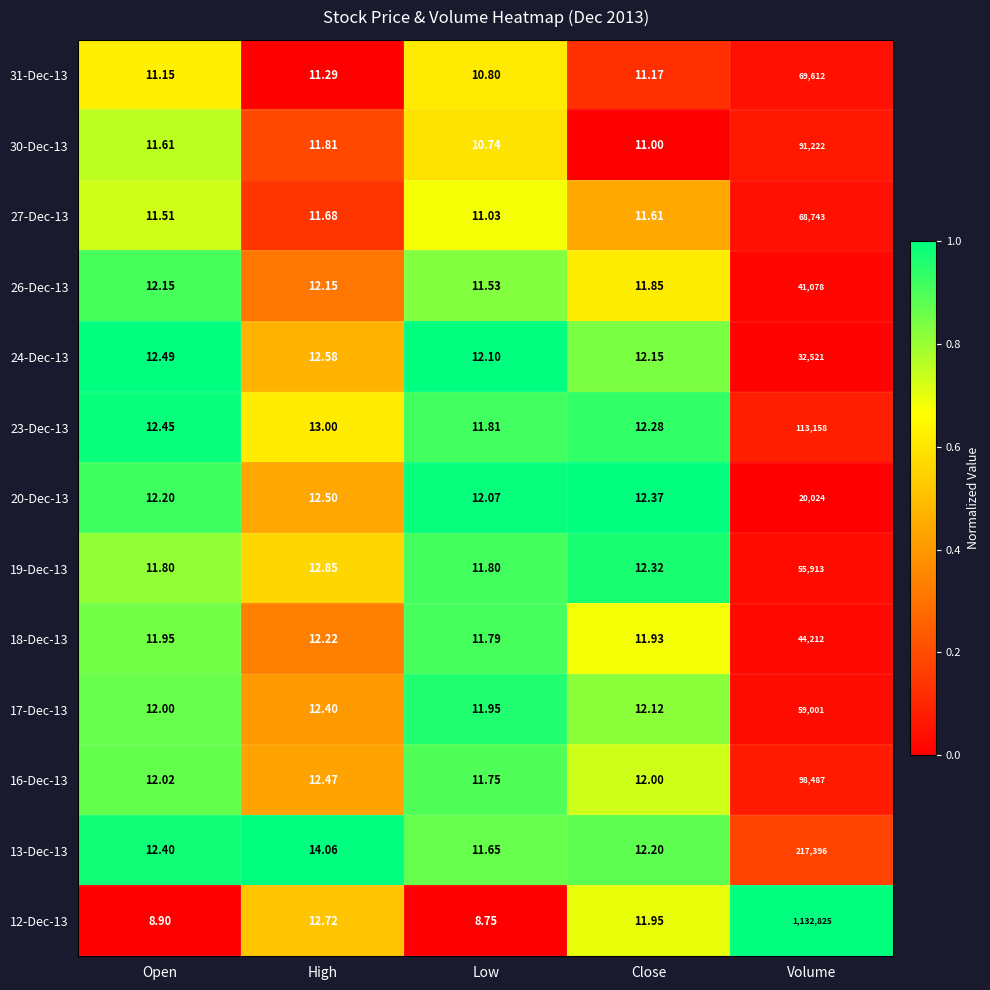

Which series has the largest total across all categories?

12-Dec-13